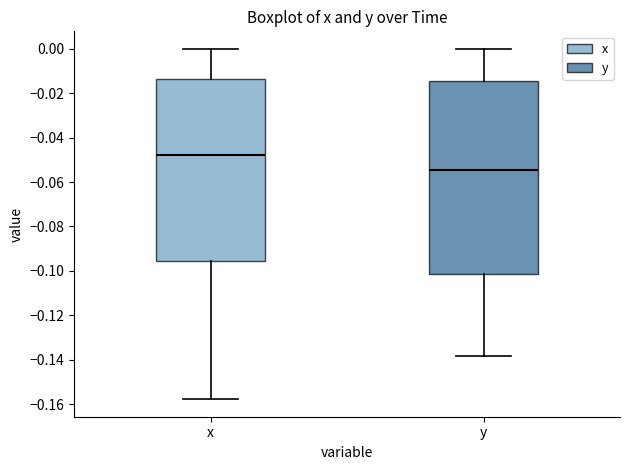

Which box has the lowest median line?

y